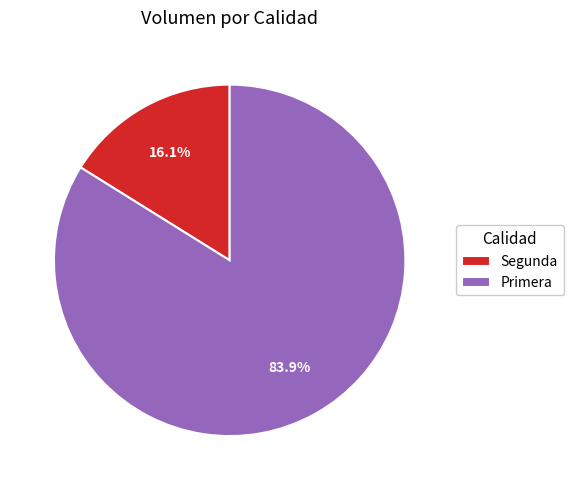

Which category has the biggest portion of the pie?

Primera